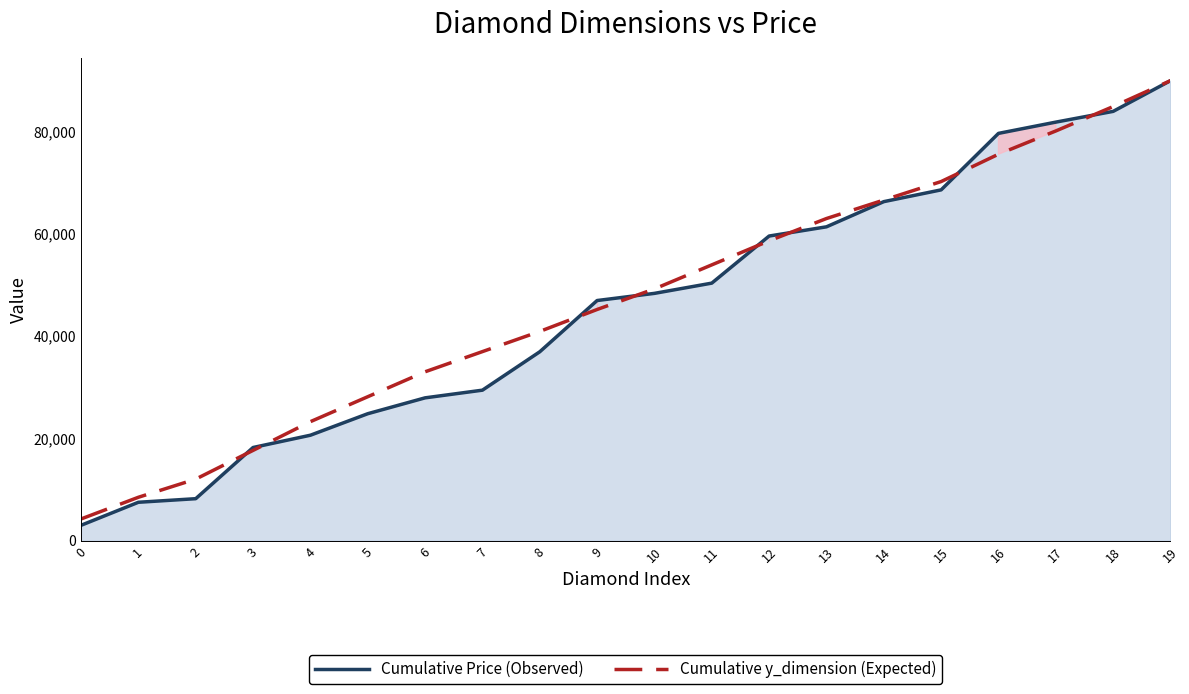

What is the smallest value displayed?

3000.0